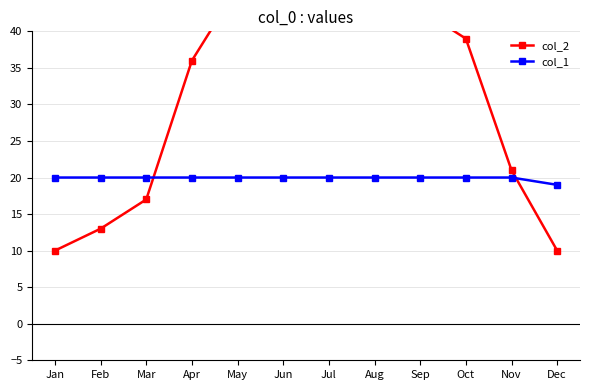

What is the greatest value displayed?

50